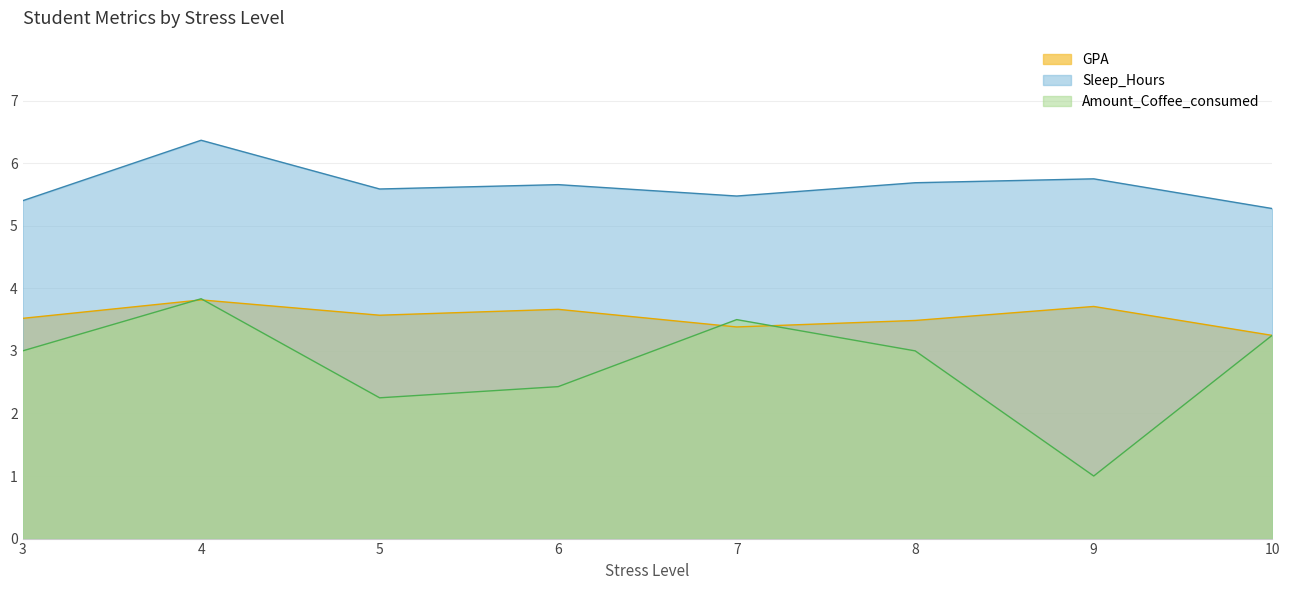

Does the chart have visible grid lines?

Yes